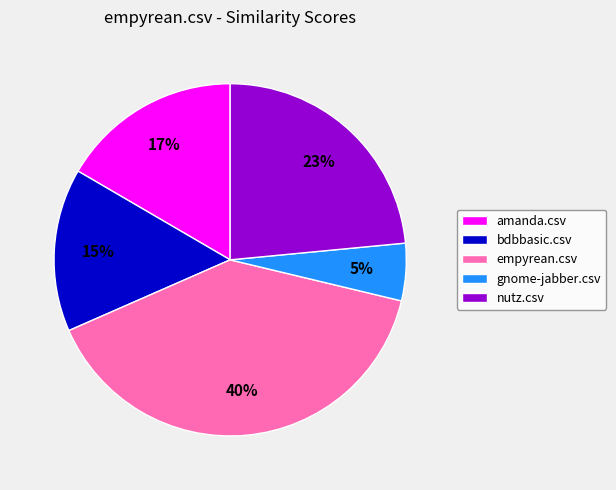

What percentage is the bdbbasic.csv slice, to the nearest percent?

15%